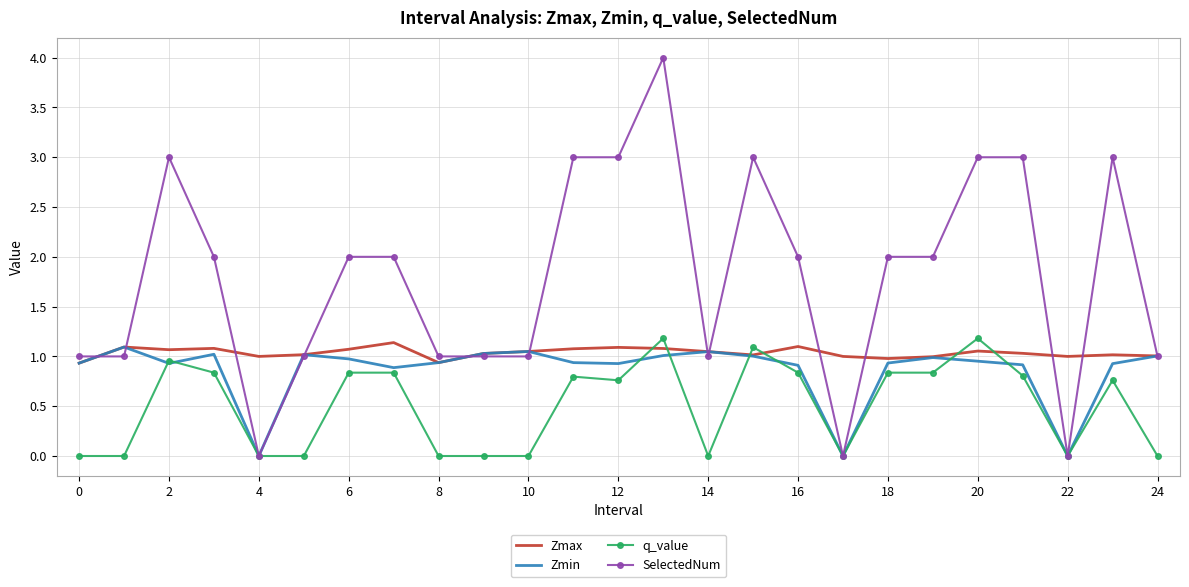

What is the difference between the second highest and minimum values in the Zmax series?

0.2